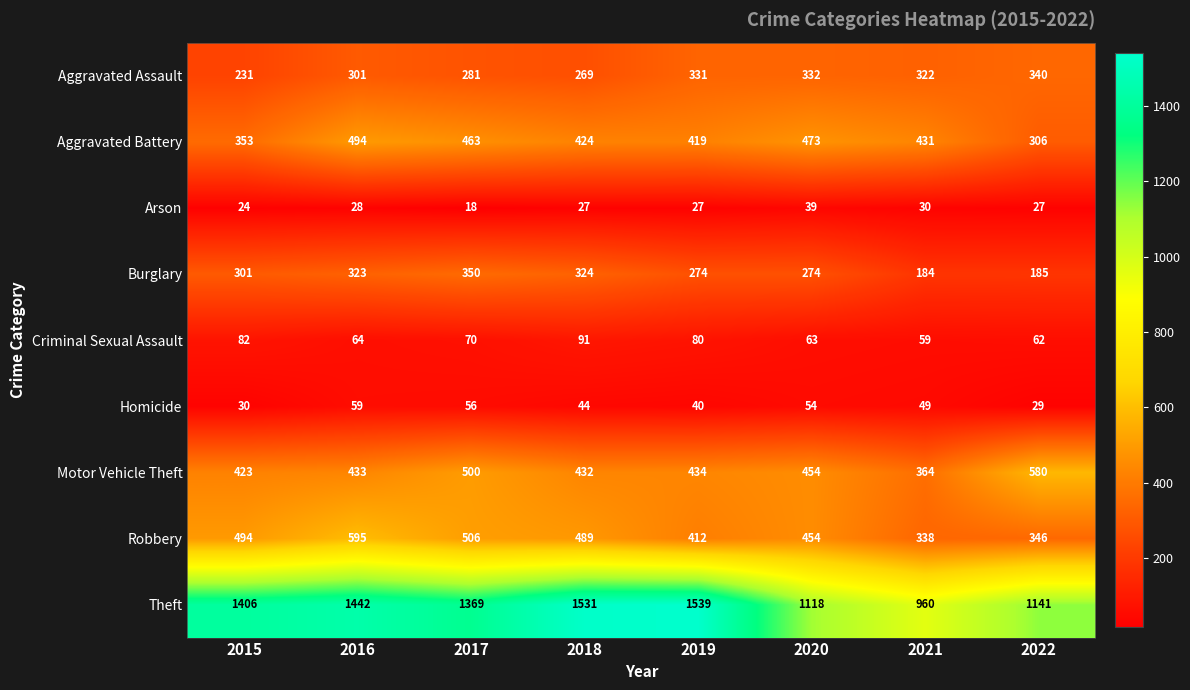

What is the difference between the maximum and second lowest values in the Theft series?

421